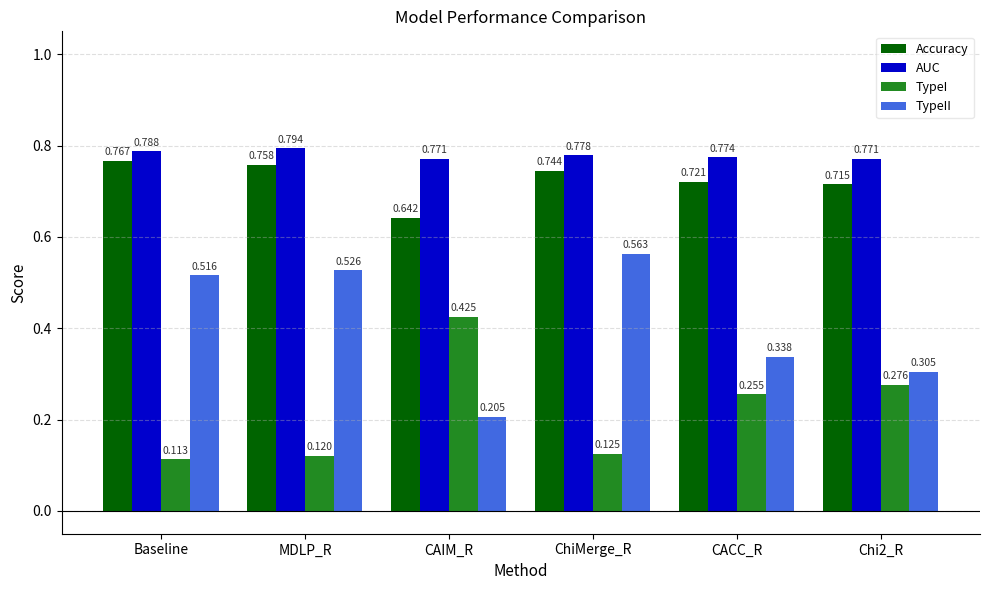

Between ChiMerge_R and Chi2_R, which series saw the biggest shift?

TypeII